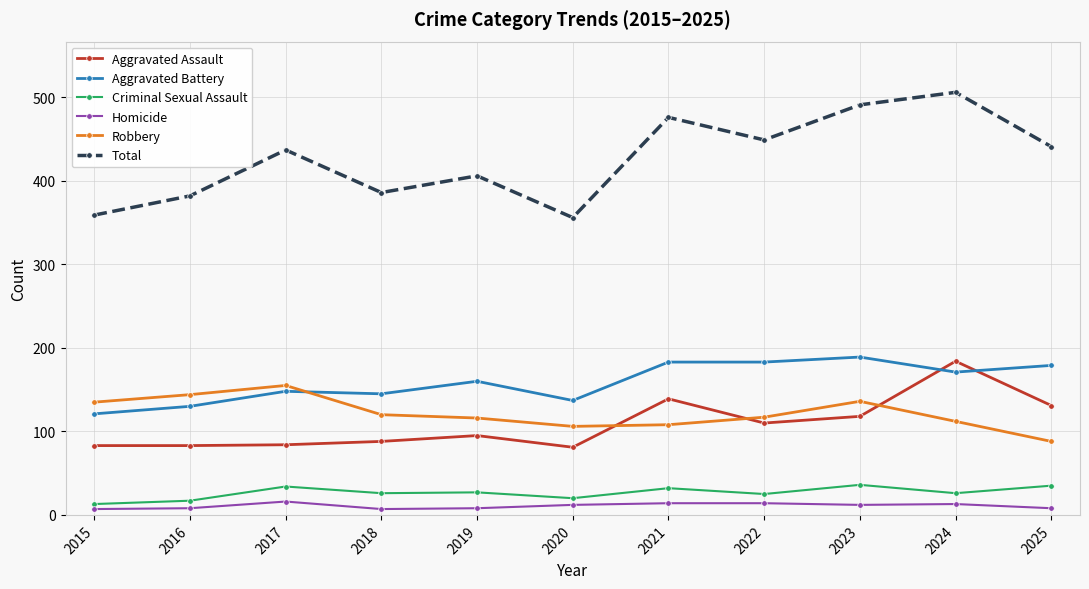

How many data points does each series have?

11